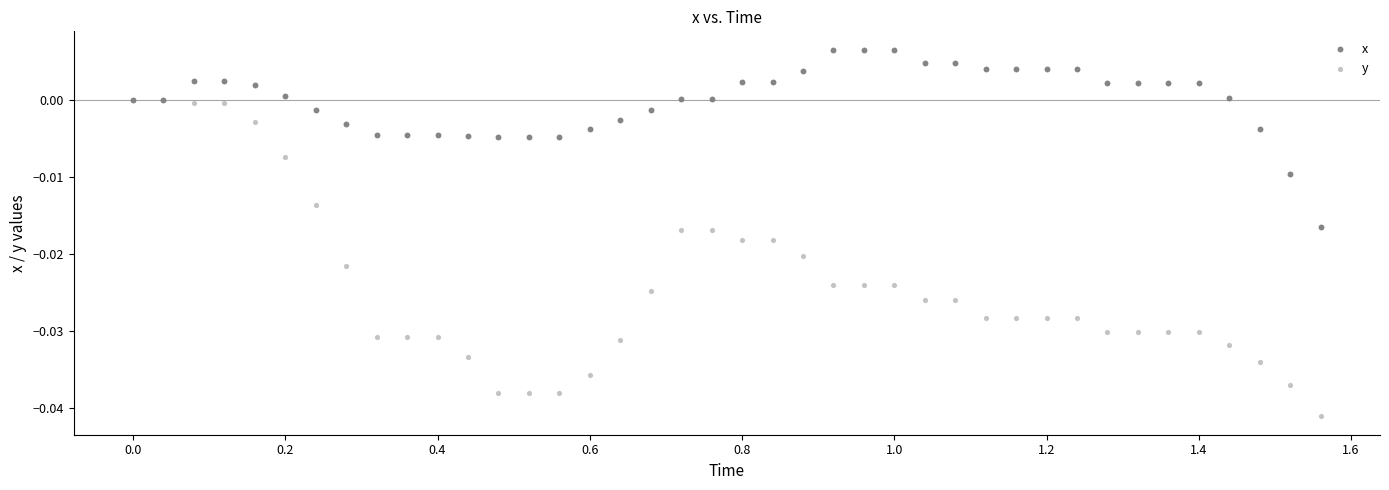

Which series contains the lowest Y value?

y